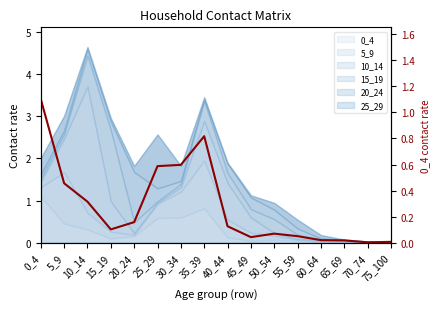

Where is the data nearest to the value 0?

70_74